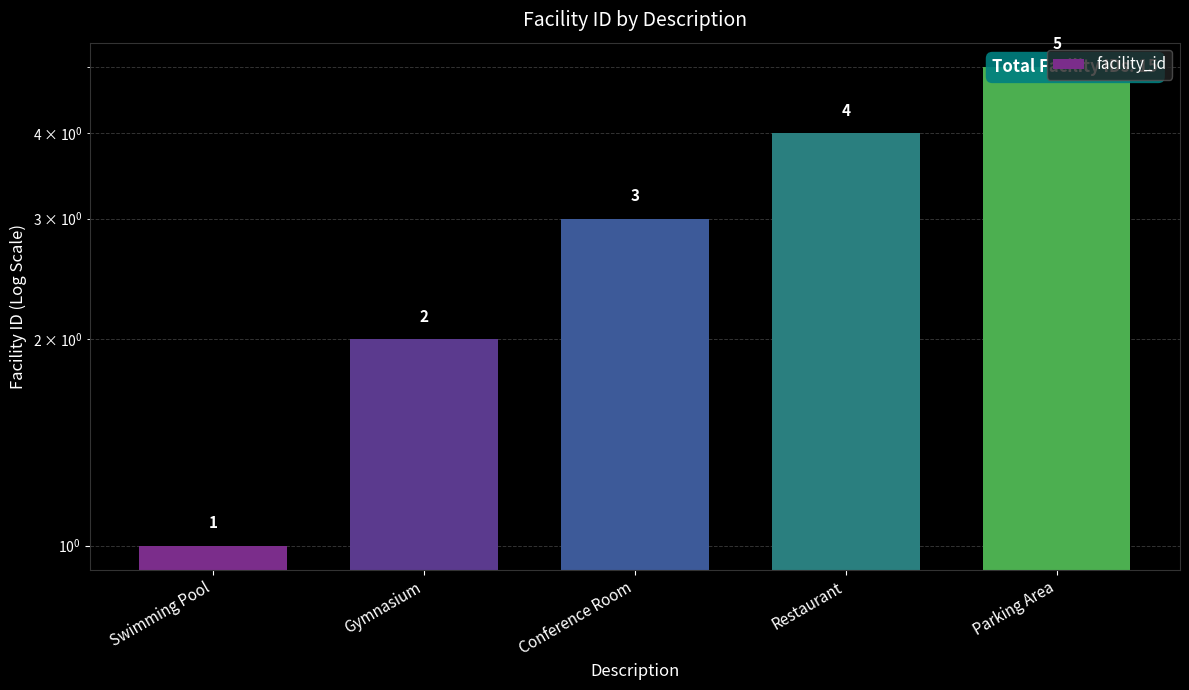

List the labels in order of value, largest first.

Parking Area, Restaurant, Conference Room, Gymnasium, Swimming Pool